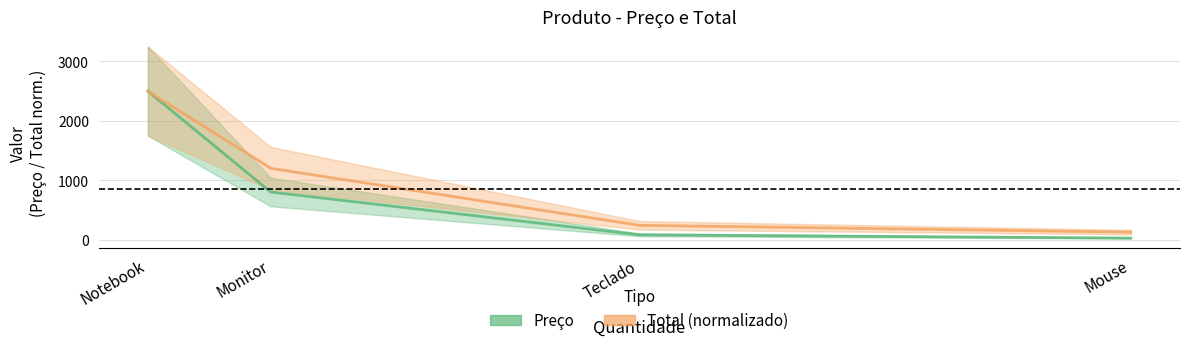

List the series in order of their overall mean, lowest first.

Preço, Total (normalizado)